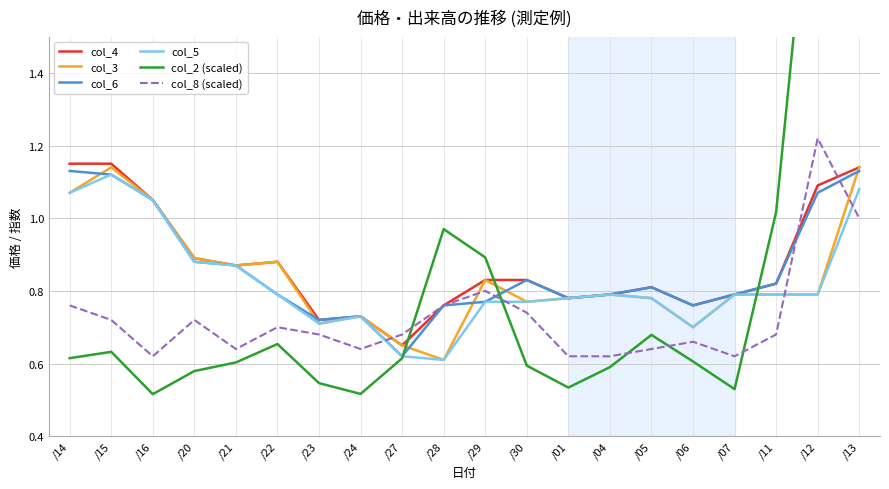

What is the label of the 19th point from the left?

/12